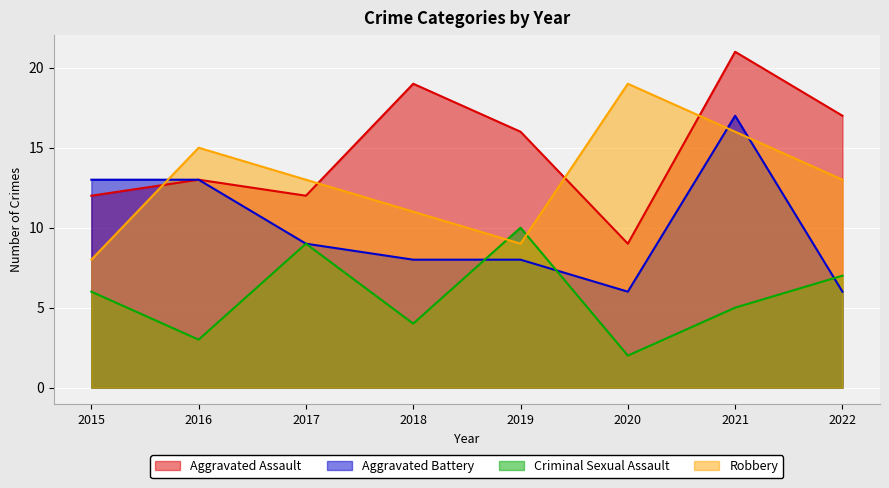

How many values in the Aggravated Battery series exceed 9?

3